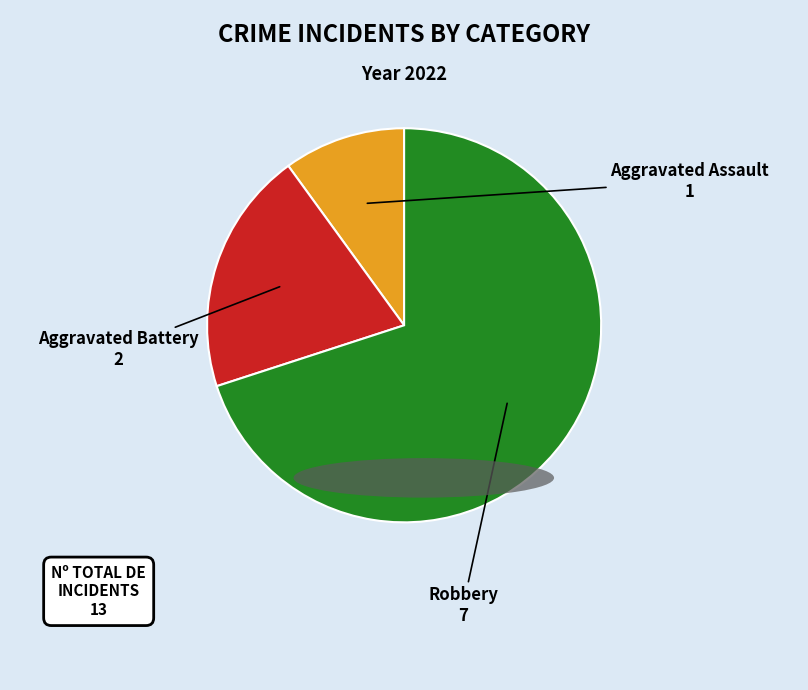

Which has a higher value, Robbery or Aggravated Battery?

Robbery